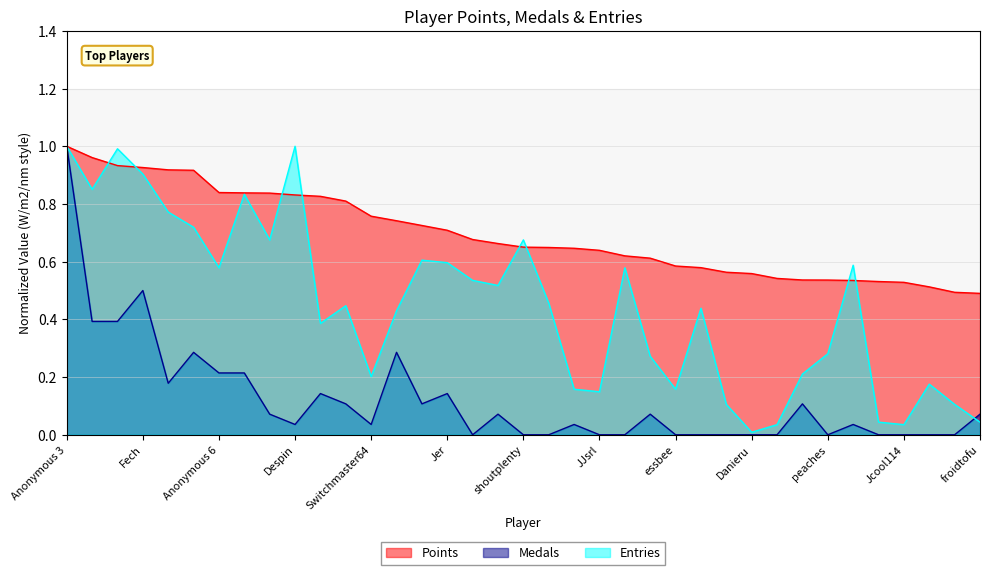

At which category is the sum across all series the highest?

Anonymous 3